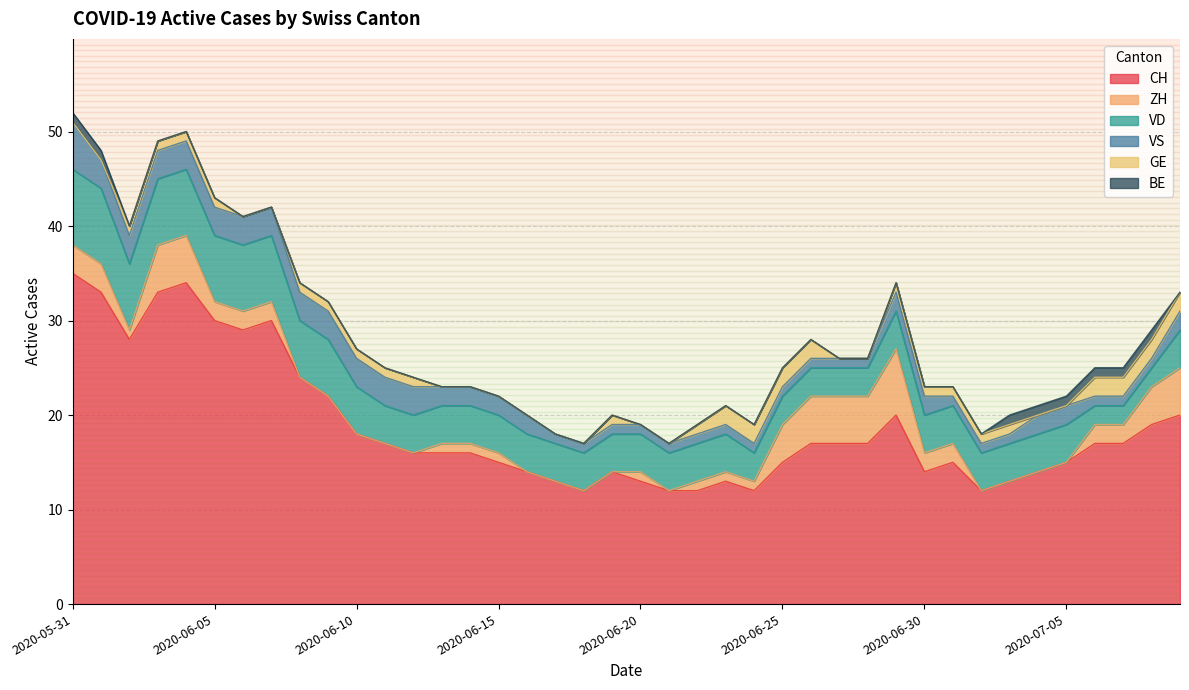

True or false: BE and VD cross at least once.

False